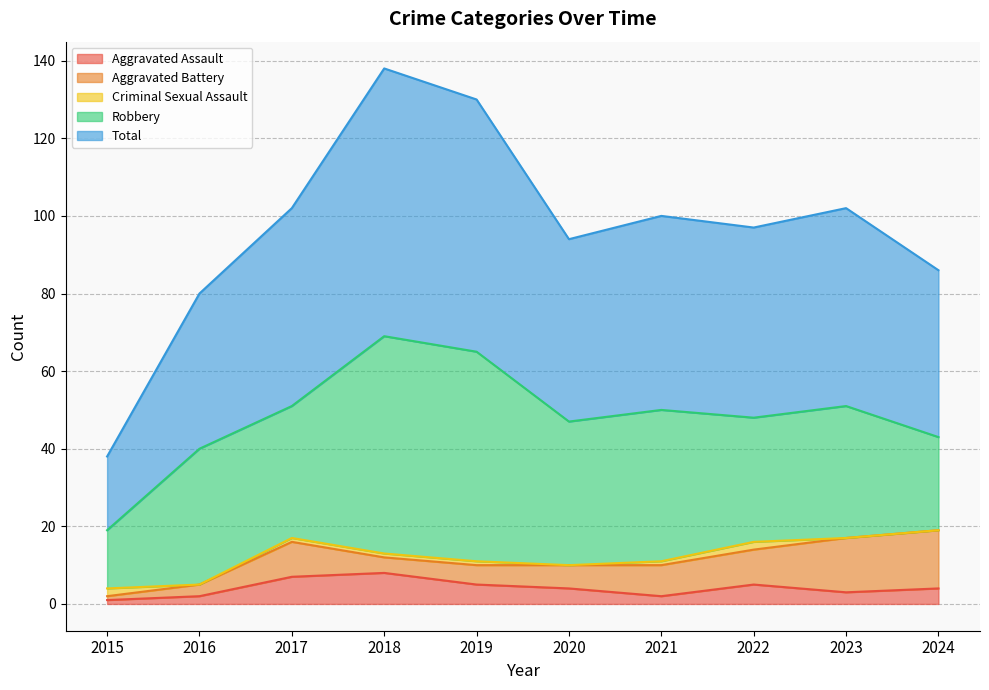

Reading left to right, what are all the values shown in this chart?

Aggravated Assault: 2015=1	2016=2	2017=7	2018=8	2019=5	2020=4	2021=2	2022=5	2023=3	2024=4
Aggravated Battery: 2015=1	2016=3	2017=9	2018=4	2019=5	2020=6	2021=8	2022=9	2023=14	2024=15
Criminal Sexual Assault: 2015=2	2016=0	2017=1	2018=1	2019=1	2020=0	2021=1	2022=2	2023=0	2024=0
Robbery: 2015=15	2016=35	2017=34	2018=56	2019=54	2020=37	2021=39	2022=32	2023=34	2024=24
Total: 2015=19	2016=40	2017=51	2018=69	2019=65	2020=47	2021=50	2022=49	2023=51	2024=43